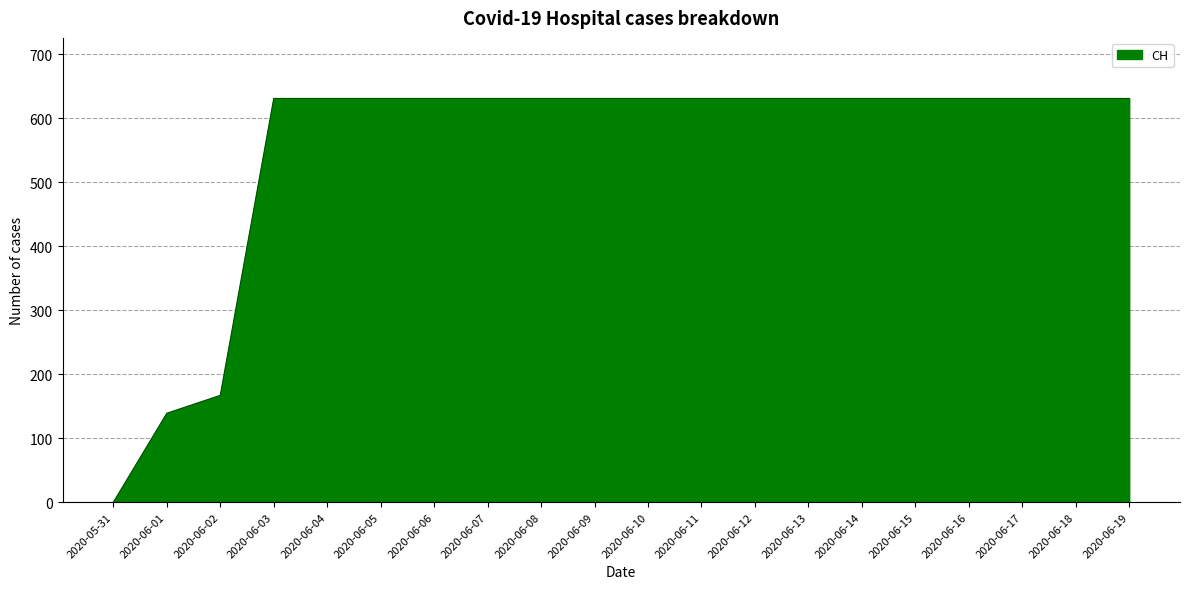

Count the number of categories in the chart.

20